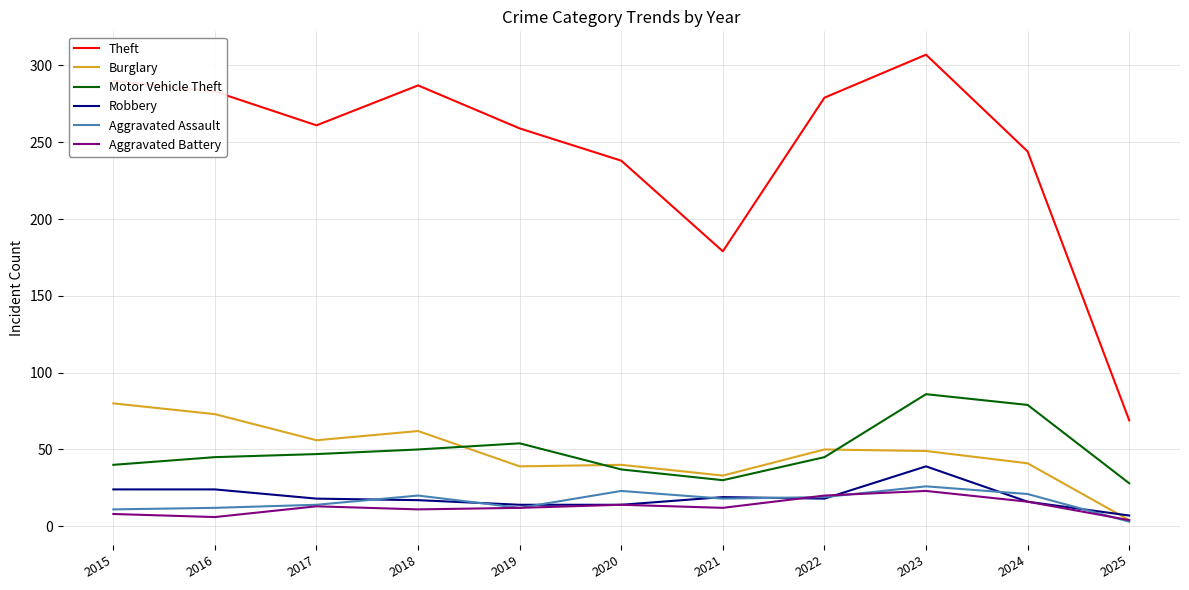

What is the spread (max minus min) of values at 2018?

276